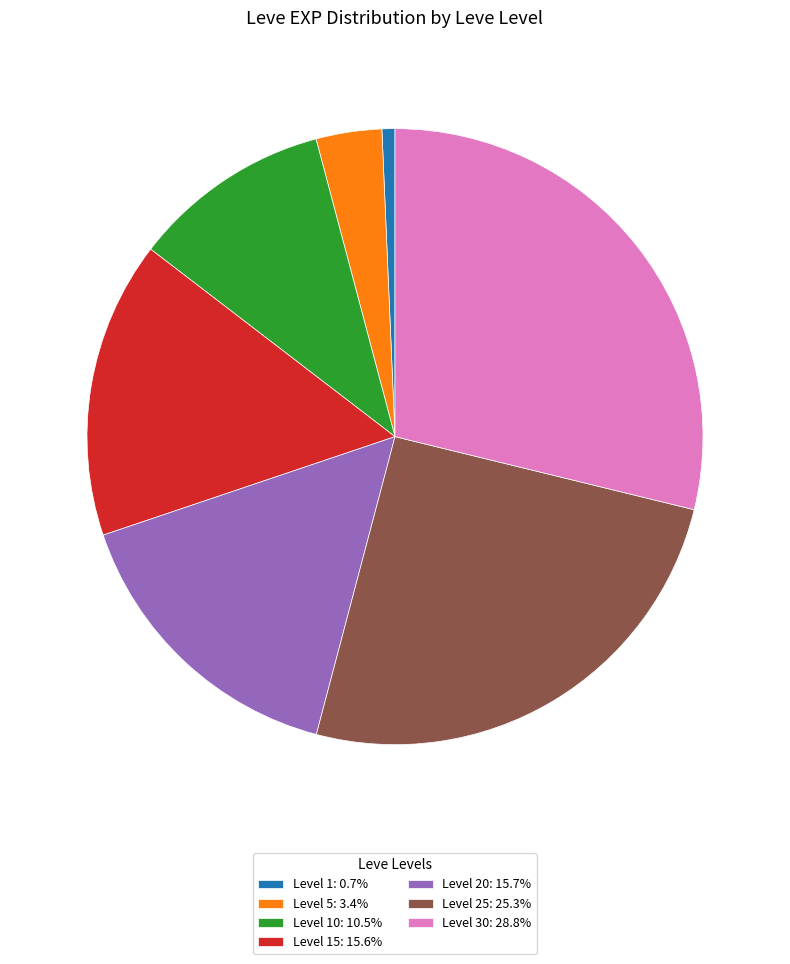

Is there a majority slice in this chart?

No